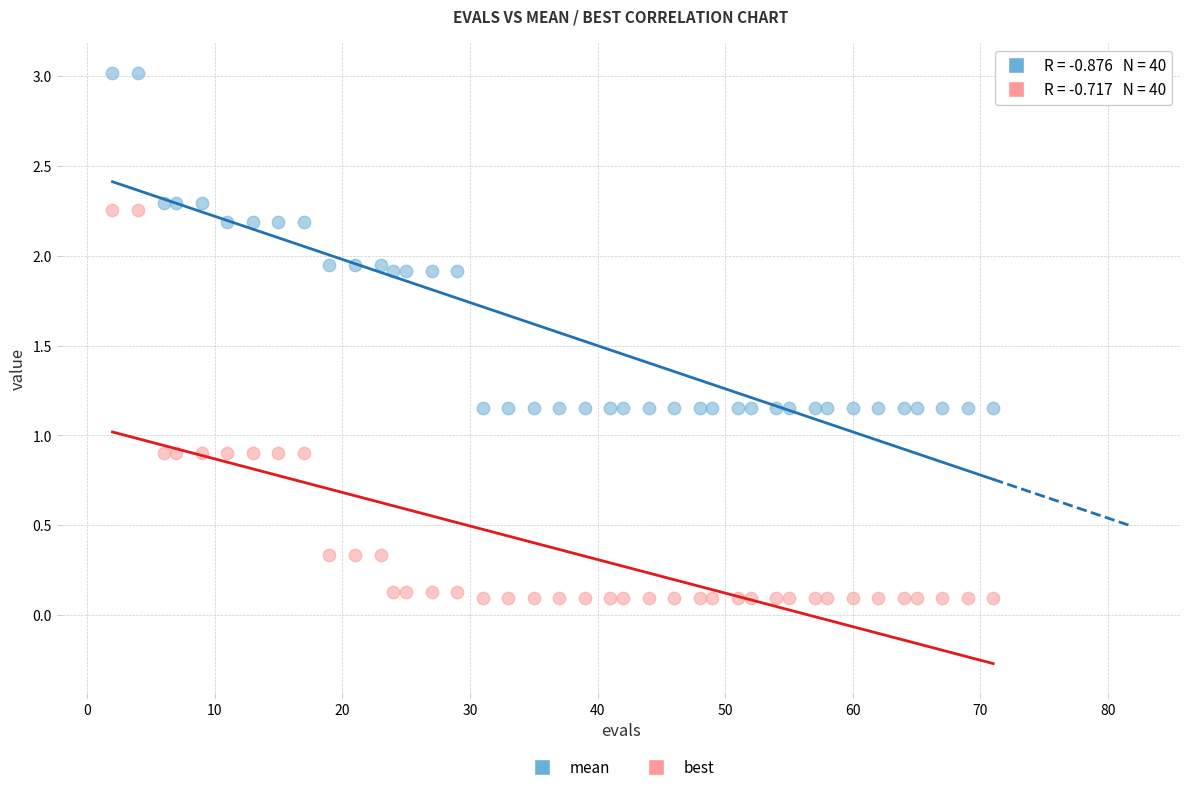

Which series has the largest Y range (max minus min)?

best